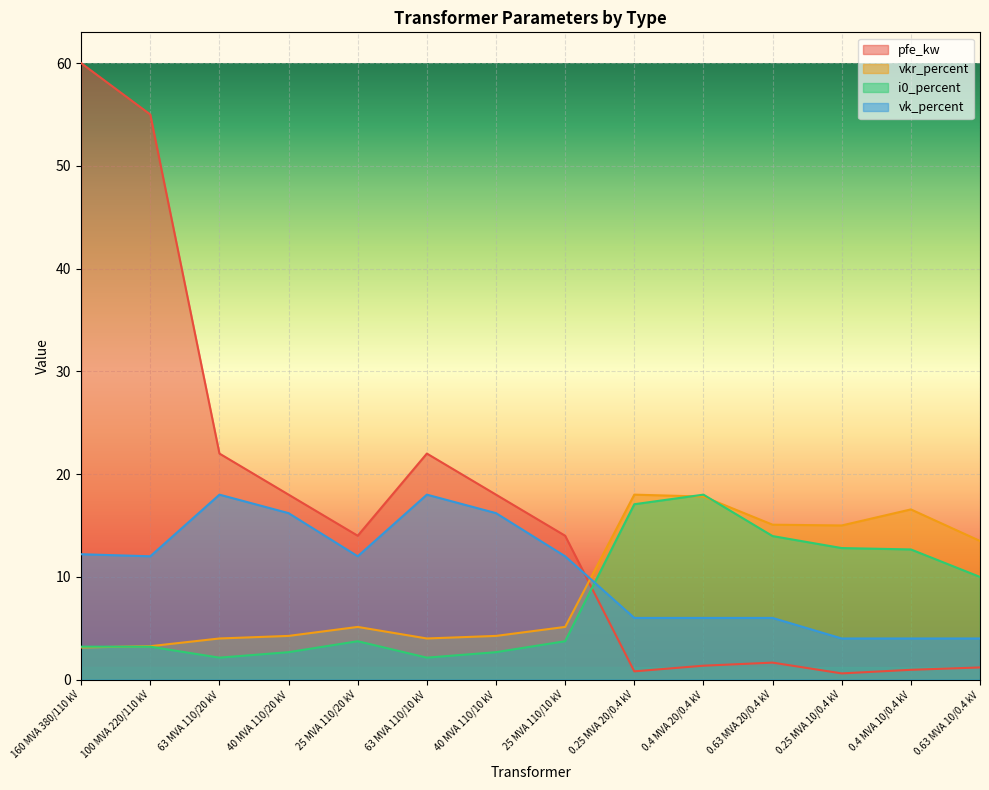

What is the difference between the second highest and second lowest values in the i0_percent series?

14.9